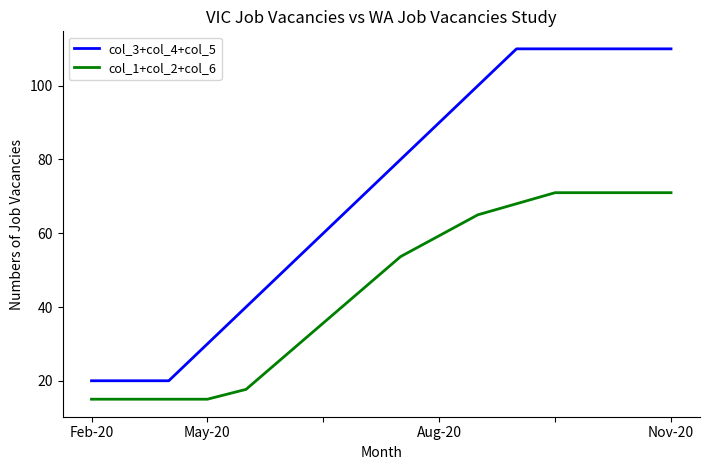

What is the average value of the col_3+col_4+col_5 series?

70.6